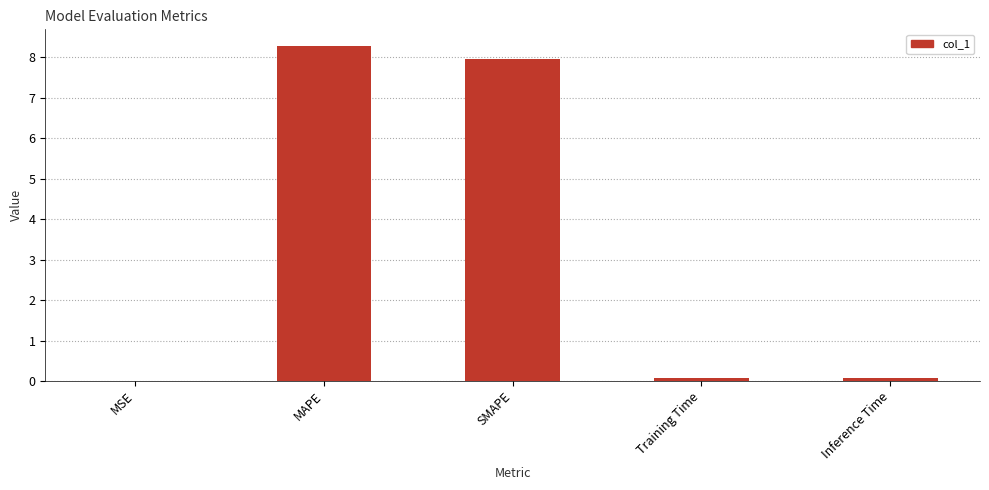

What is the sum of all values?

16.4